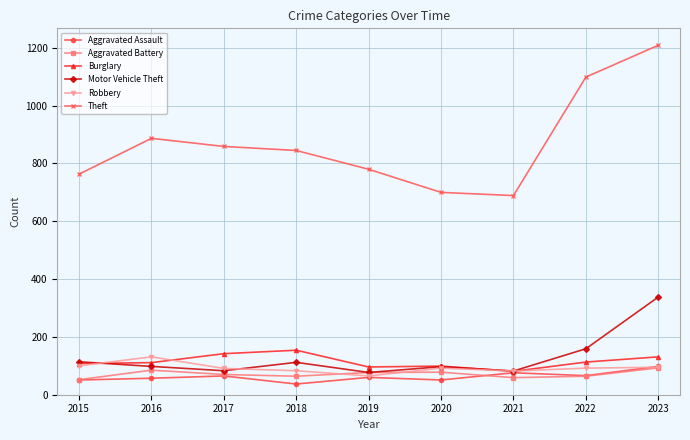

What are all the series names shown in the legend?

Aggravated Assault, Aggravated Battery, Burglary, Motor Vehicle Theft, Robbery, Theft